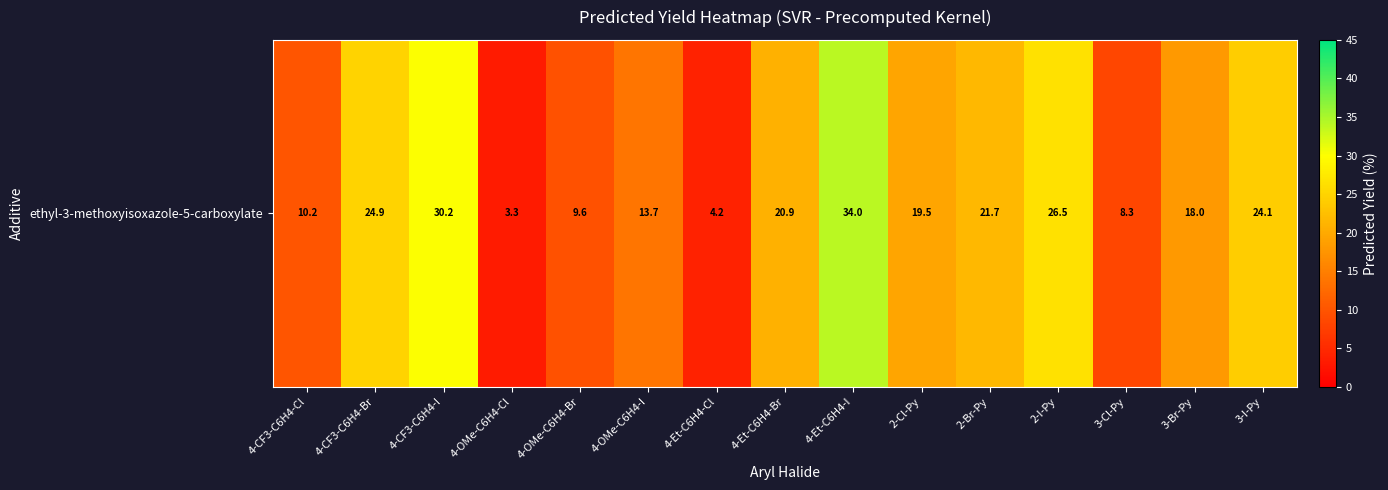

Reading right to left, extract all data points from this chart.

24.1	18.0	8.3	26.5	21.7	19.5	34.0	20.9	4.2	13.7	9.6	3.3	30.2	24.9	10.2